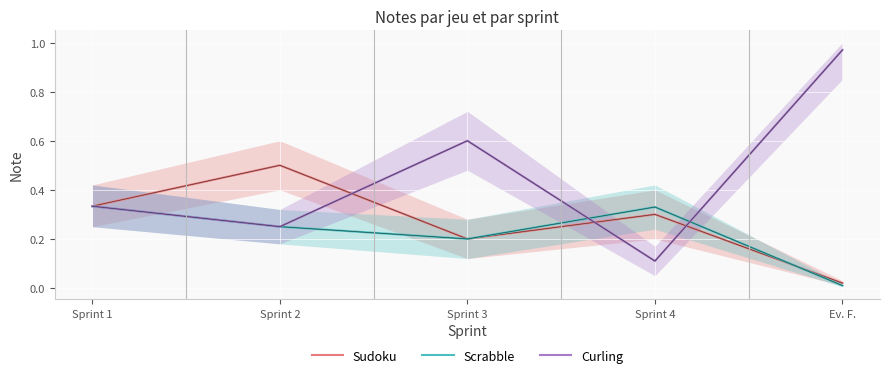

The Scrabble series shows 0.3 at Sprint 1. True or false?

True